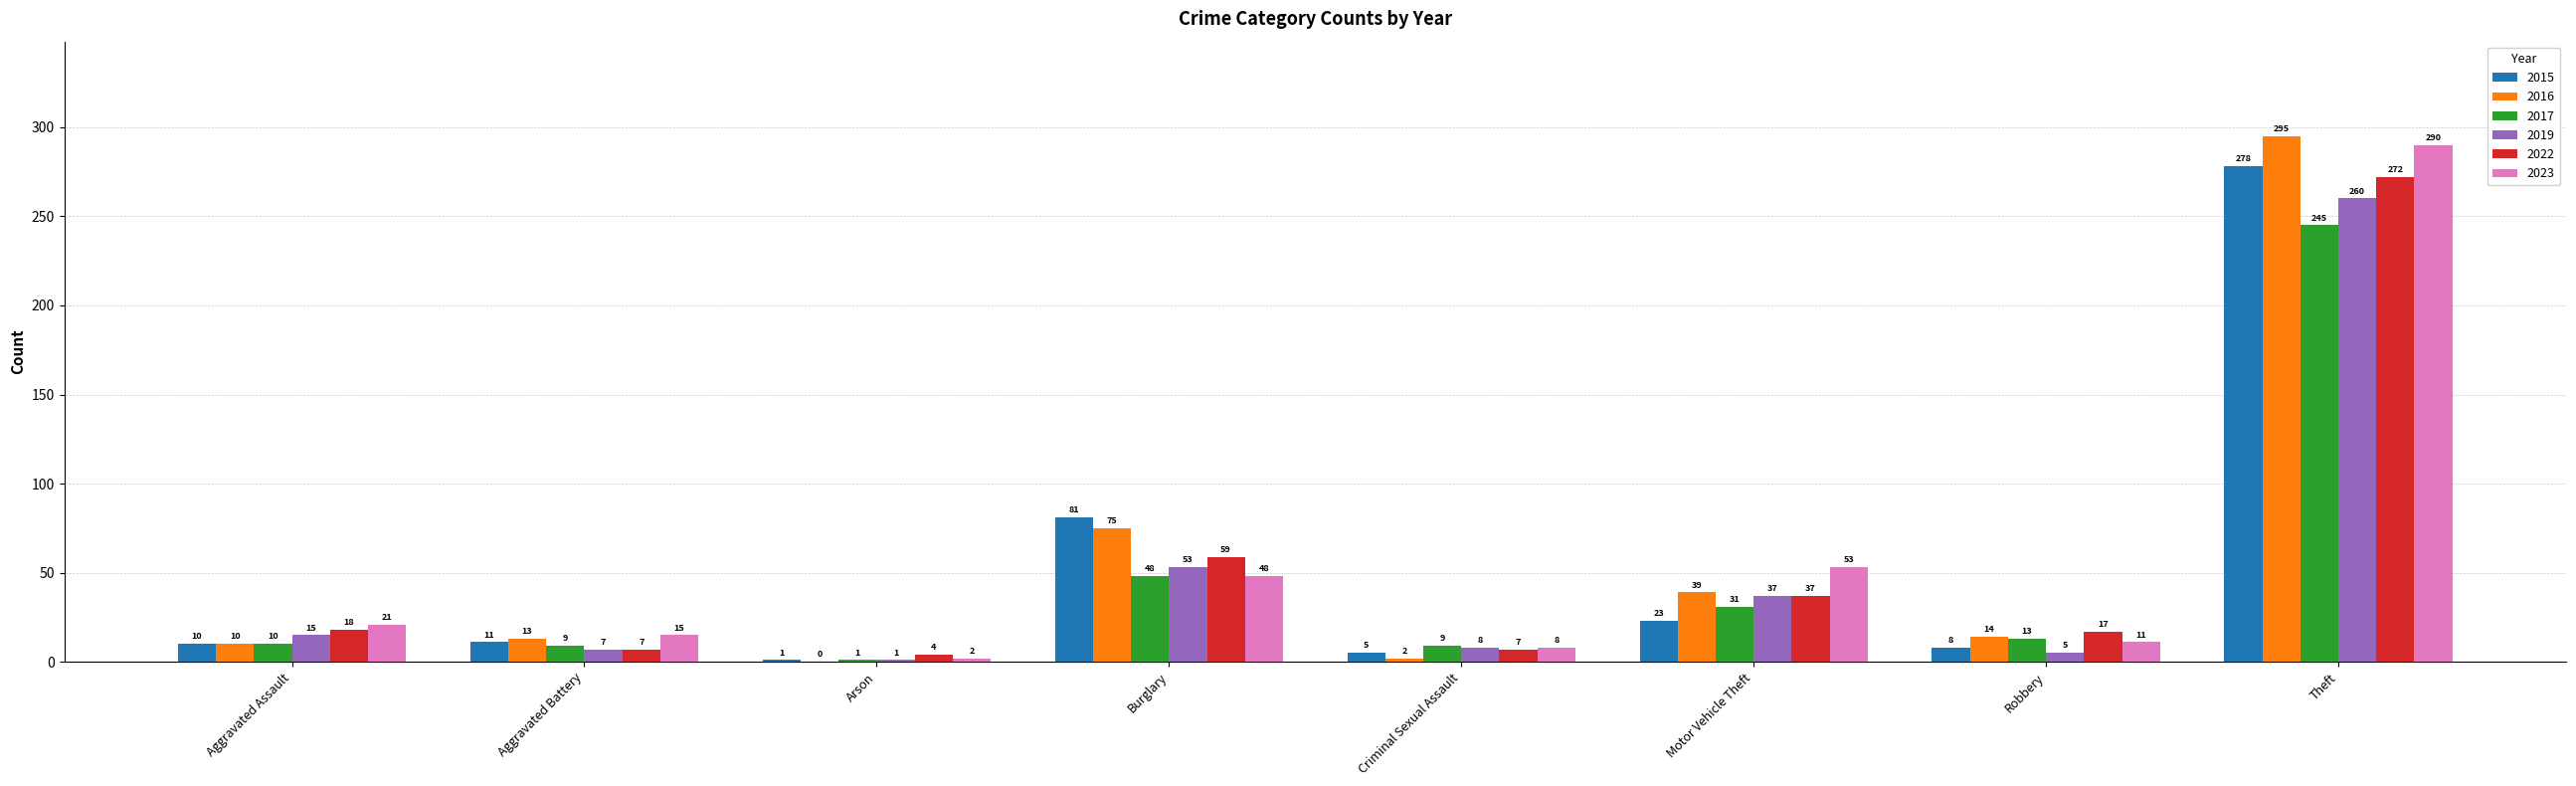

What value does the 2022 series have at Criminal Sexual Assault, to the nearest 5?

5